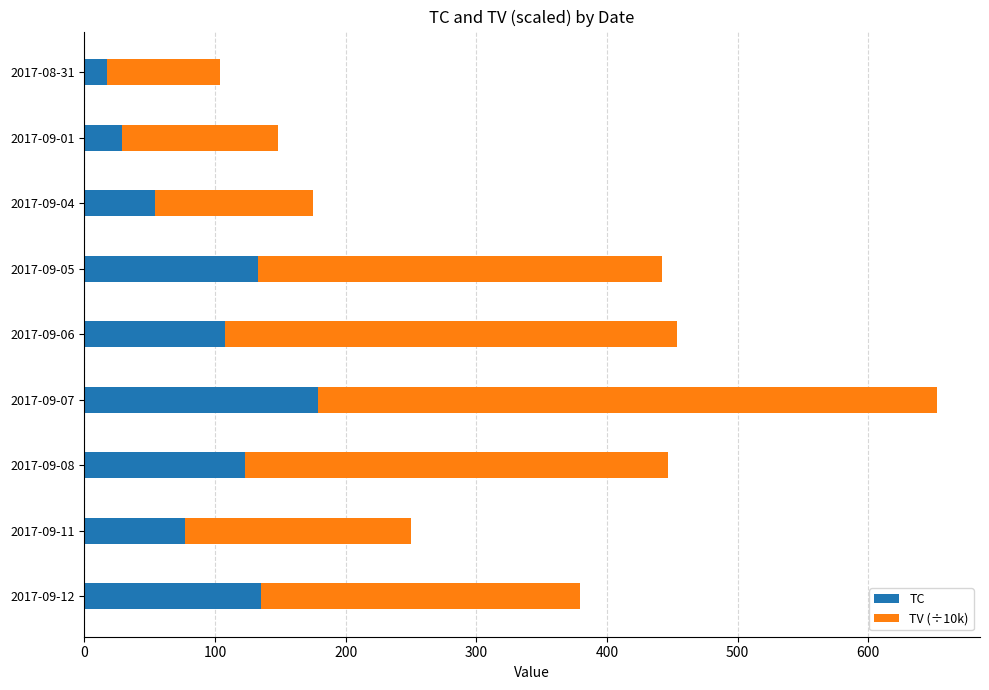

What is the approximate value of TC at 2017-09-06?

108.0